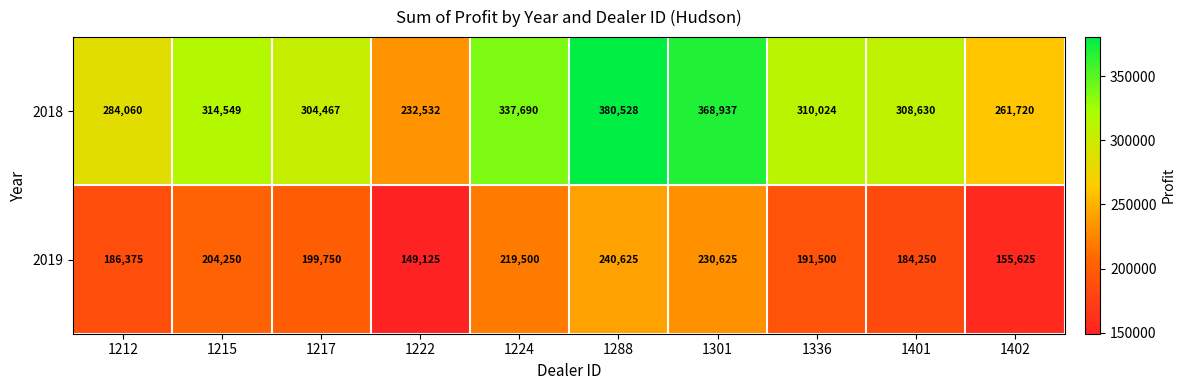

At 1212, list the series in order from largest to smallest.

2018, 2019